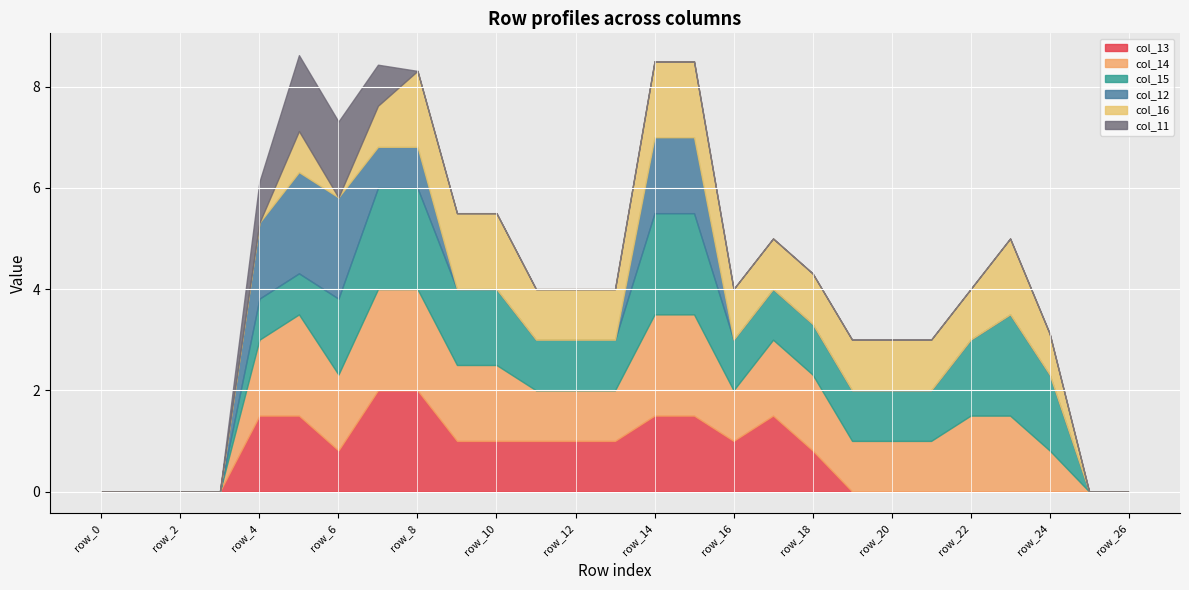

What is the difference between the maximum and minimum values in the col_12 series?

2.0